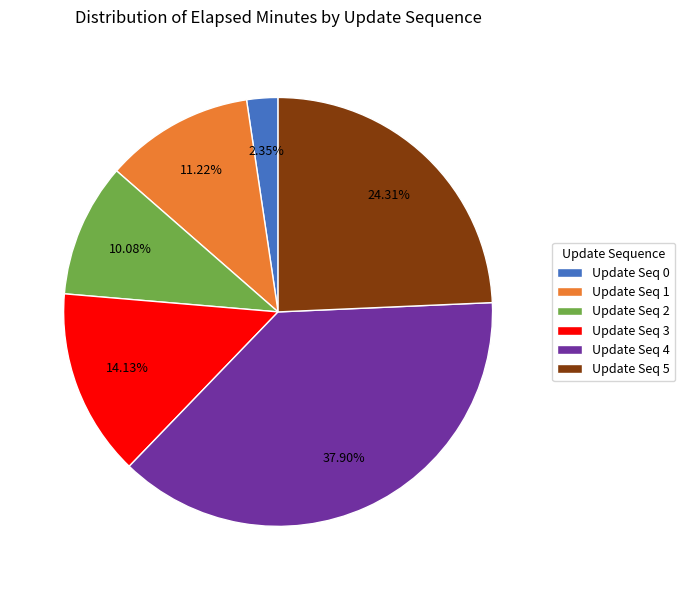

Which slice is the largest?

Update Seq 4